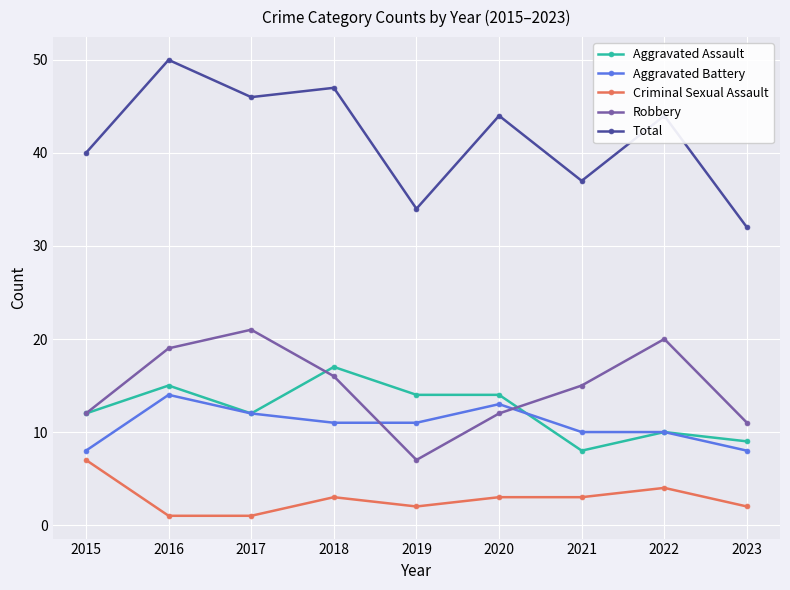

Reading left to right, extract all data points from this chart.

Aggravated Assault: 2015=12	2016=15	2017=12	2018=17	2019=14	2020=14	2021=8	2022=10	2023=9
Aggravated Battery: 2015=8	2016=14	2017=12	2018=11	2019=11	2020=13	2021=10	2022=10	2023=8
Criminal Sexual Assault: 2015=7	2016=1	2017=1	2018=3	2019=2	2020=3	2021=3	2022=4	2023=2
Robbery: 2015=12	2016=19	2017=21	2018=16	2019=7	2020=12	2021=15	2022=20	2023=11
Total: 2015=40	2016=50	2017=46	2018=47	2019=34	2020=44	2021=37	2022=44	2023=32